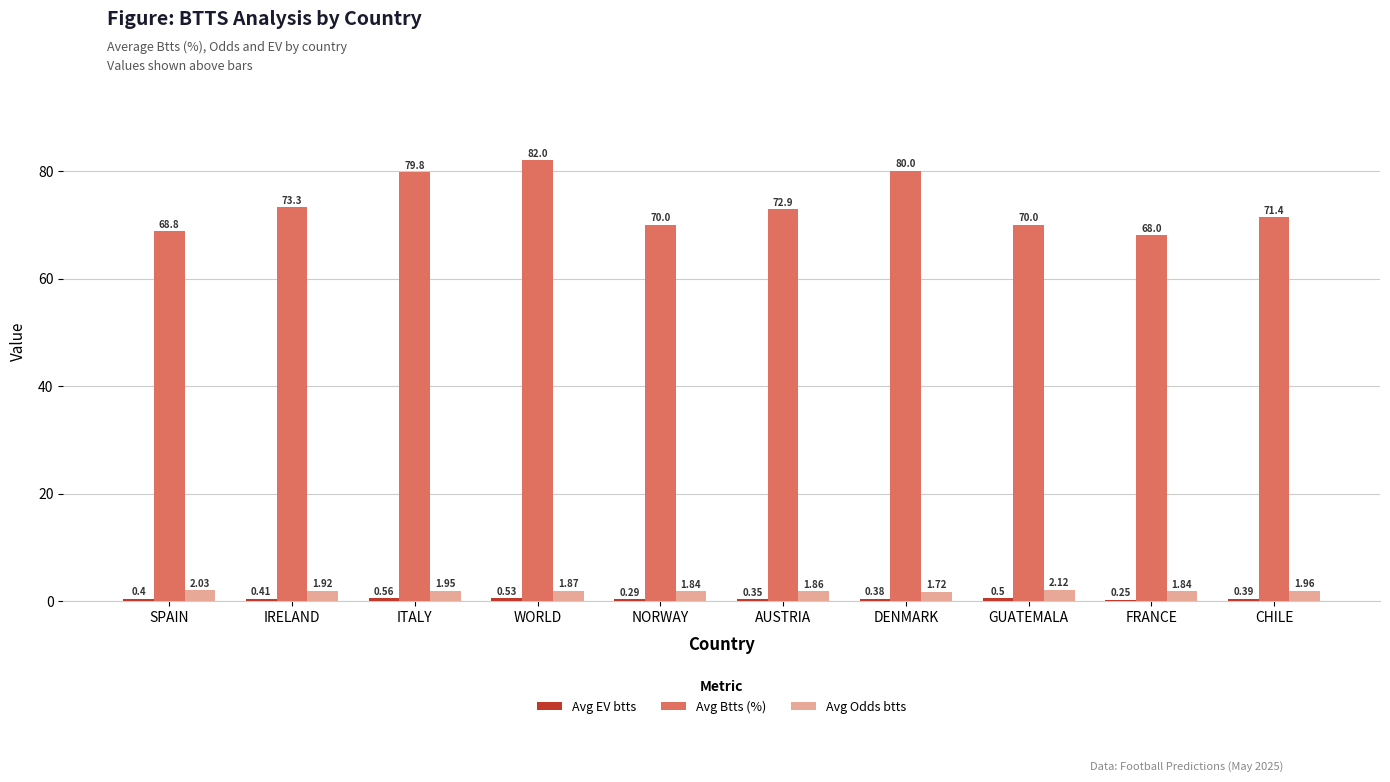

At which category does the chart reach its peak across all series?

WORLD